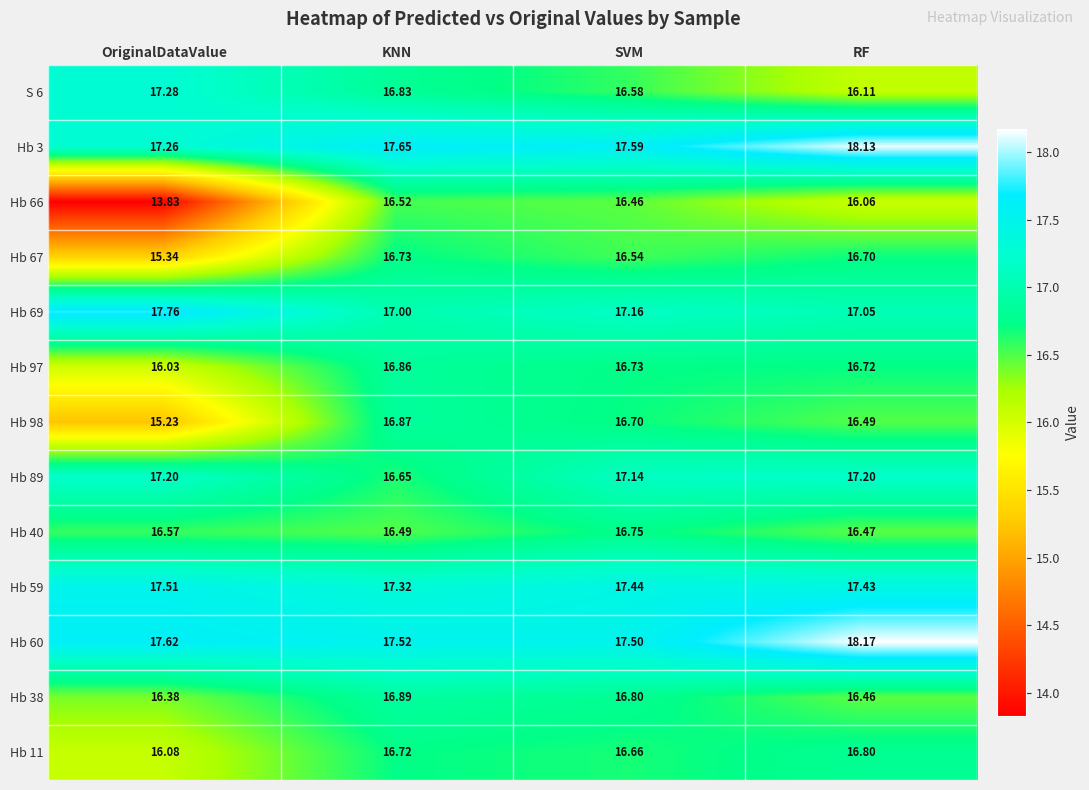

Rank the categories by Hb 67 value from lowest to highest.

OriginalDataValue, SVM, RF, KNN